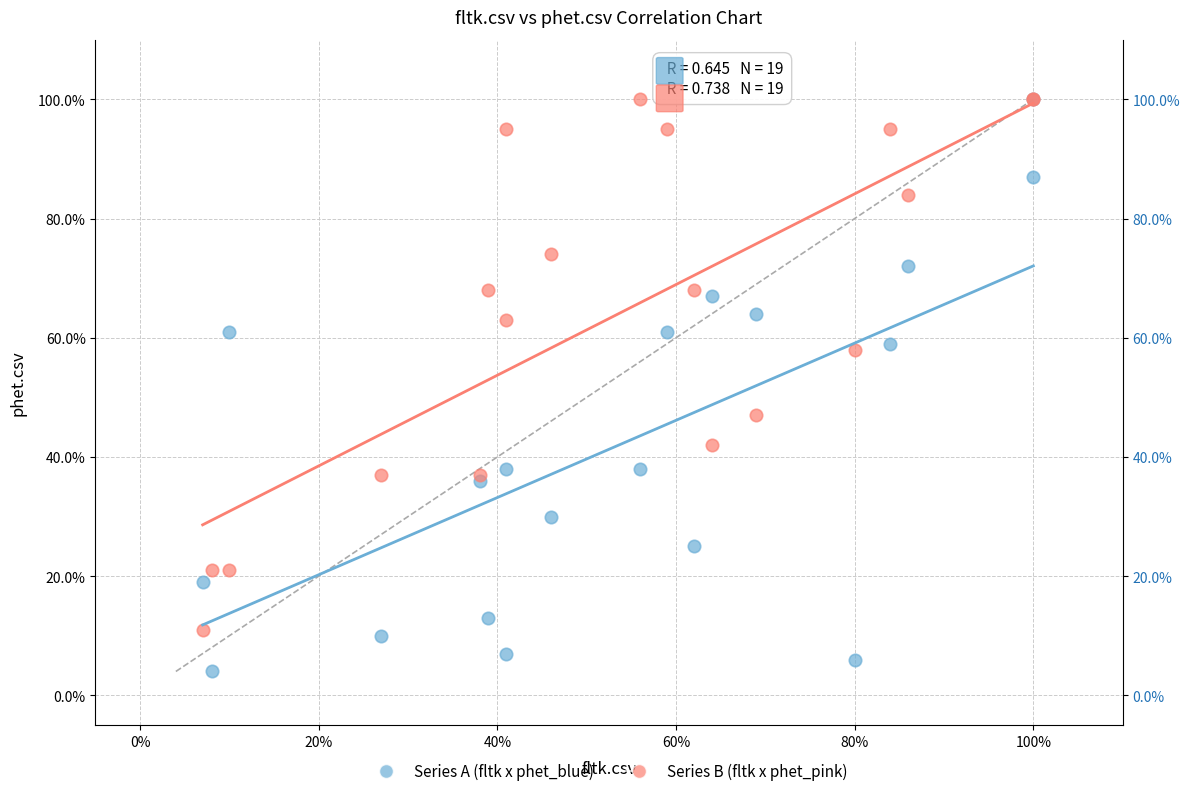

Which series reaches the minimum Y coordinate?

Series A (fltk x phet_blue)